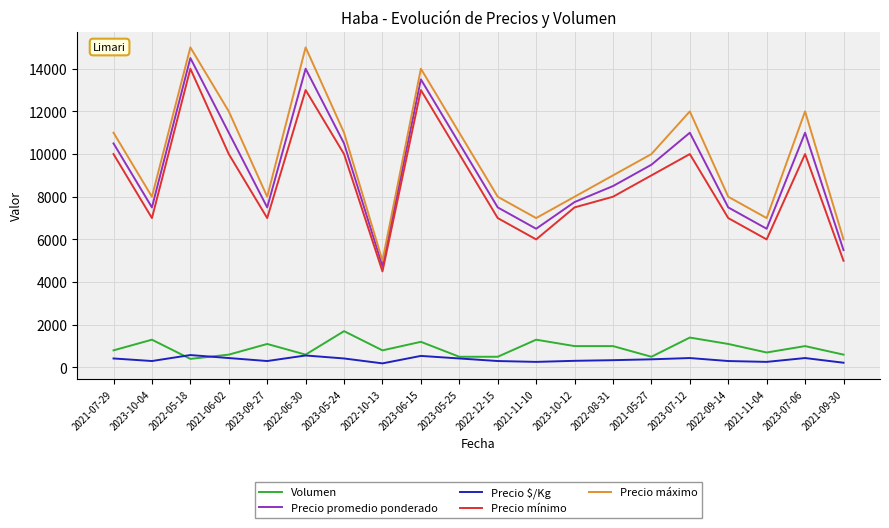

What is the highest value of the Precio promedio ponderado series?

14500